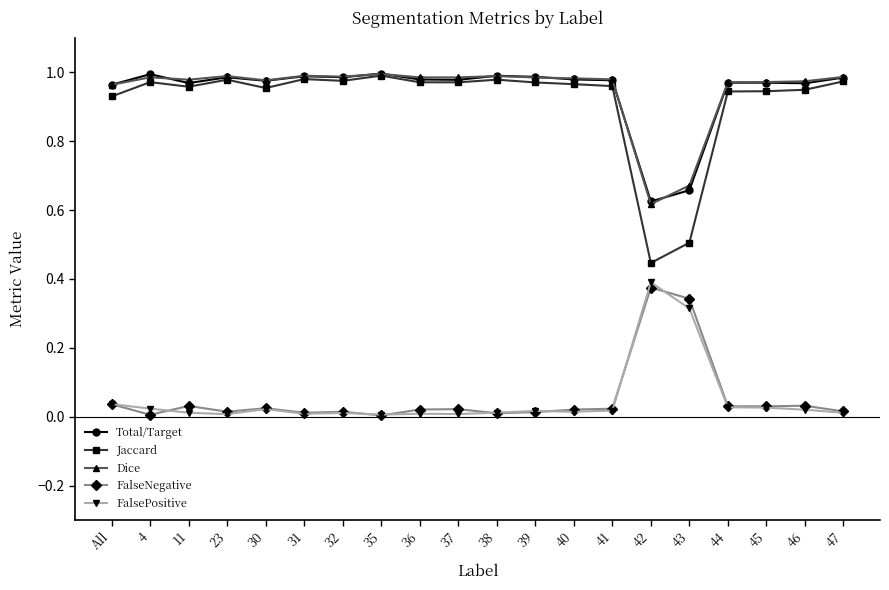

What is the difference between the second highest and minimum values in the Jaccard series?

0.5